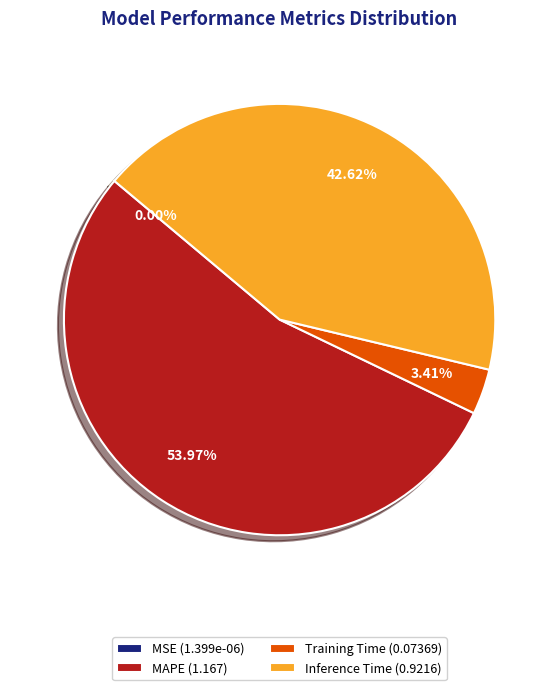

What is the ratio of the value at Inference Time (0.9216) to the value at MAPE (1.167)?

0.8